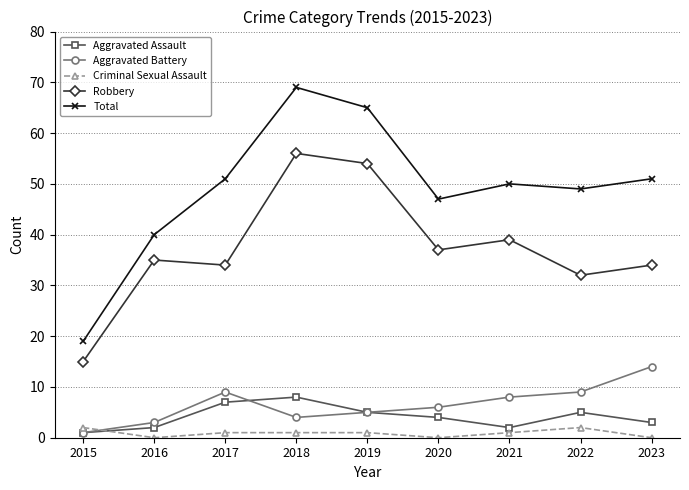

What is the difference between the highest and lowest values at 2015?

18